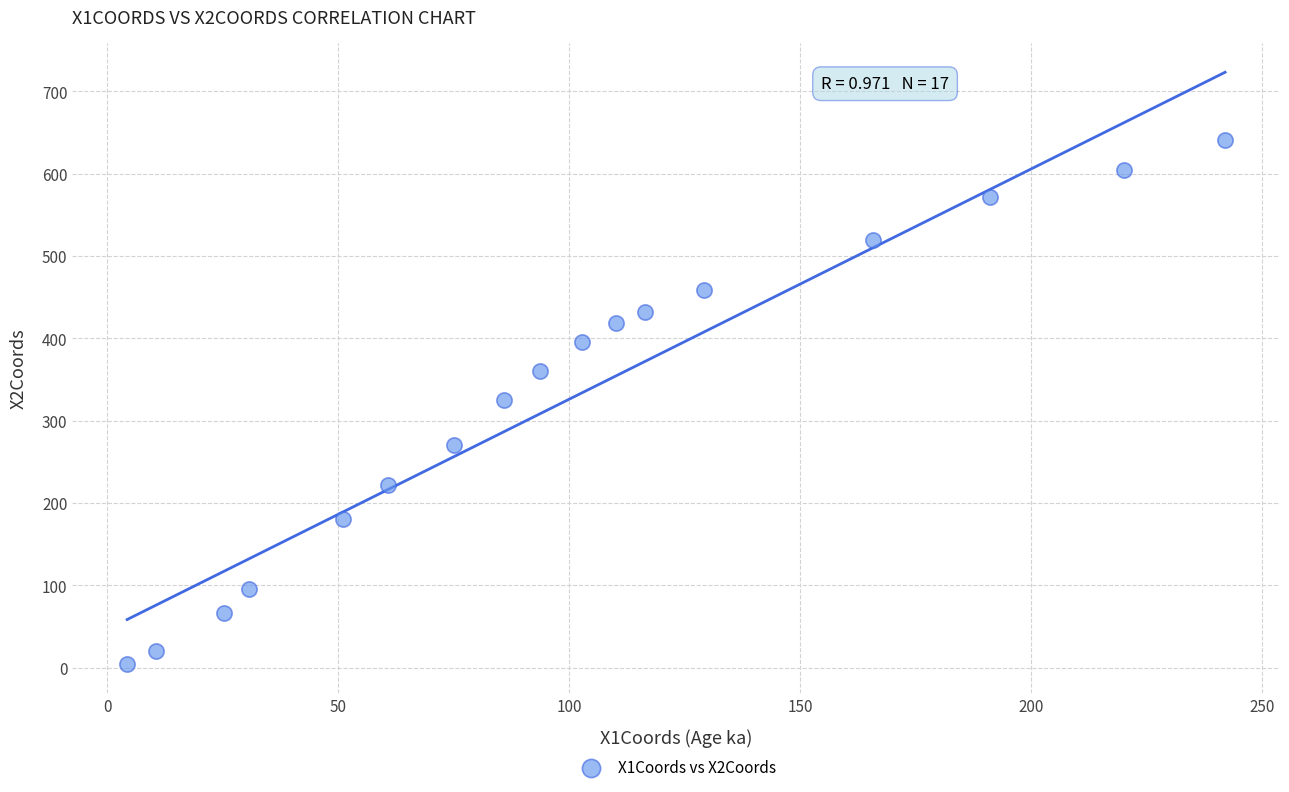

What is the range of X values (max minus min)?

237.6